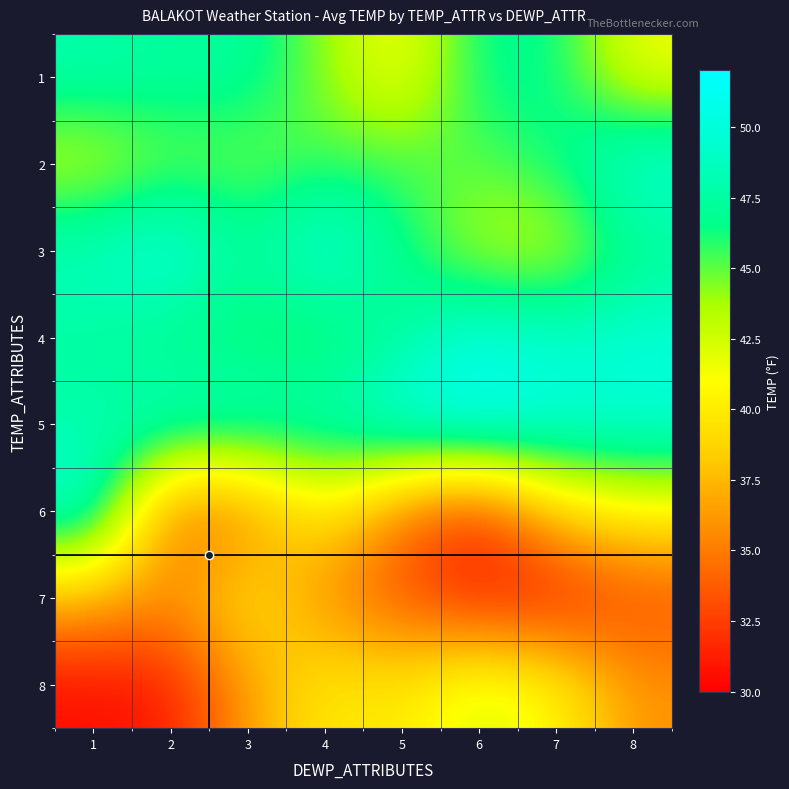

At which category is the sum across all series the highest?

1